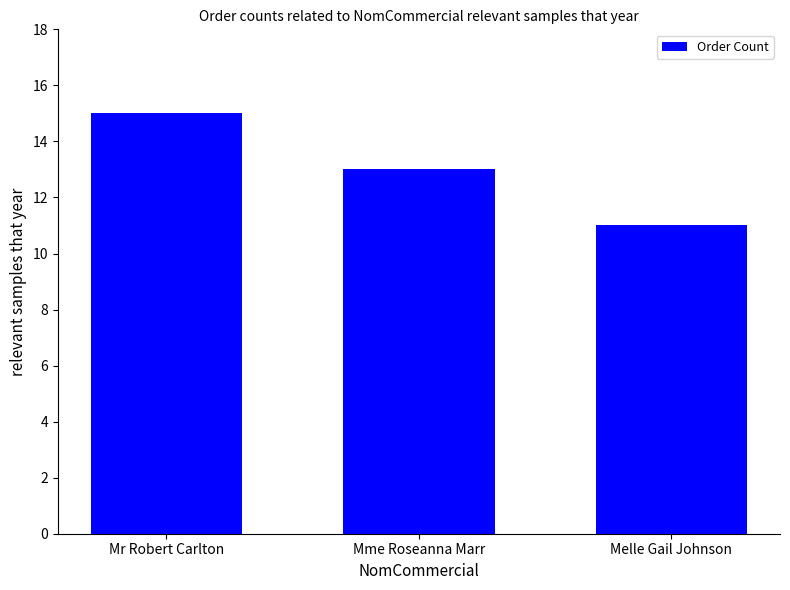

What position from the right is Mme Roseanna Marr?

2